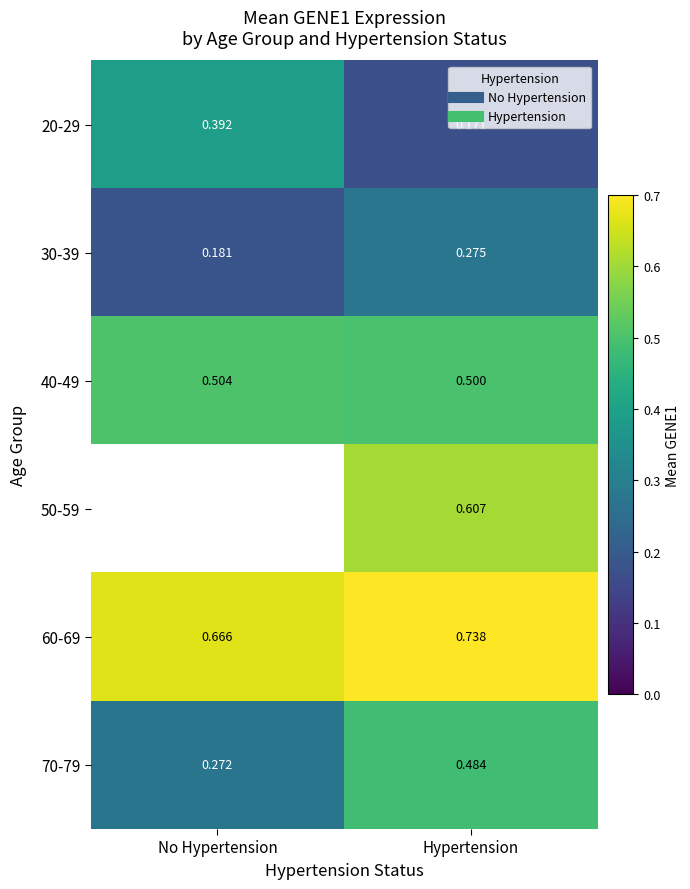

At which label is 20-29 closest to 0?

Hypertension